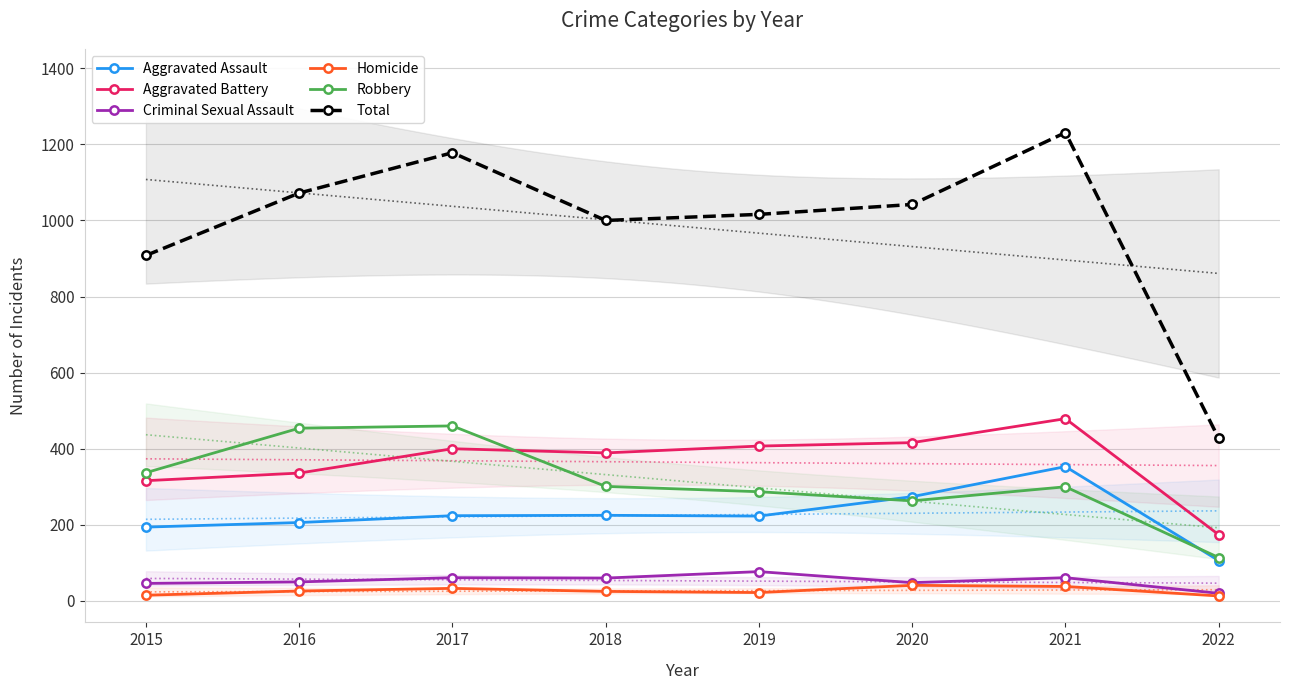

What is the total value across all series at 2022?

854